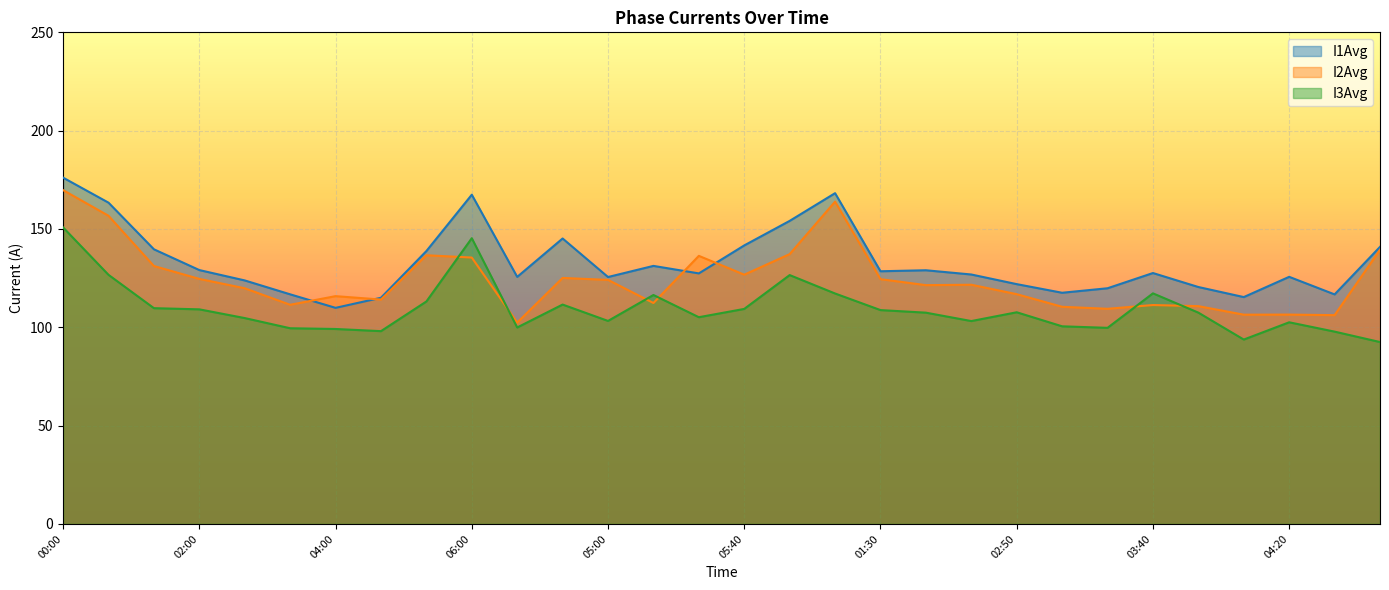

What is the greatest value displayed?

176.1